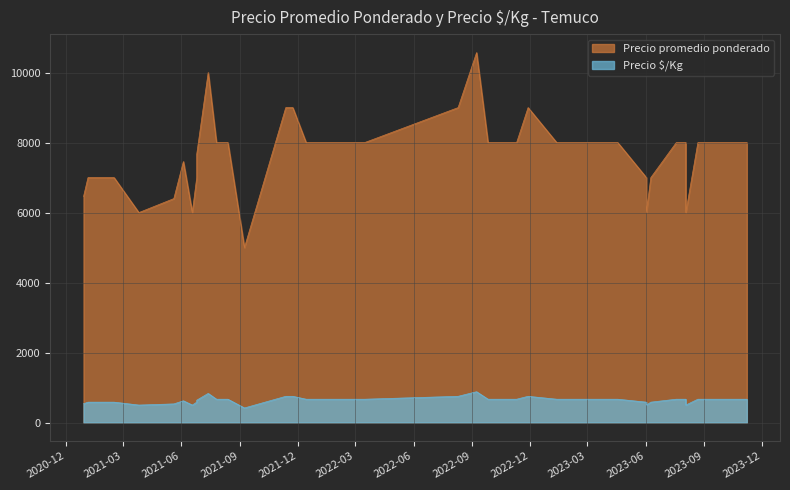

Which series changed the most between 2021-06-04 and 2021-11-23?

Precio promedio ponderado